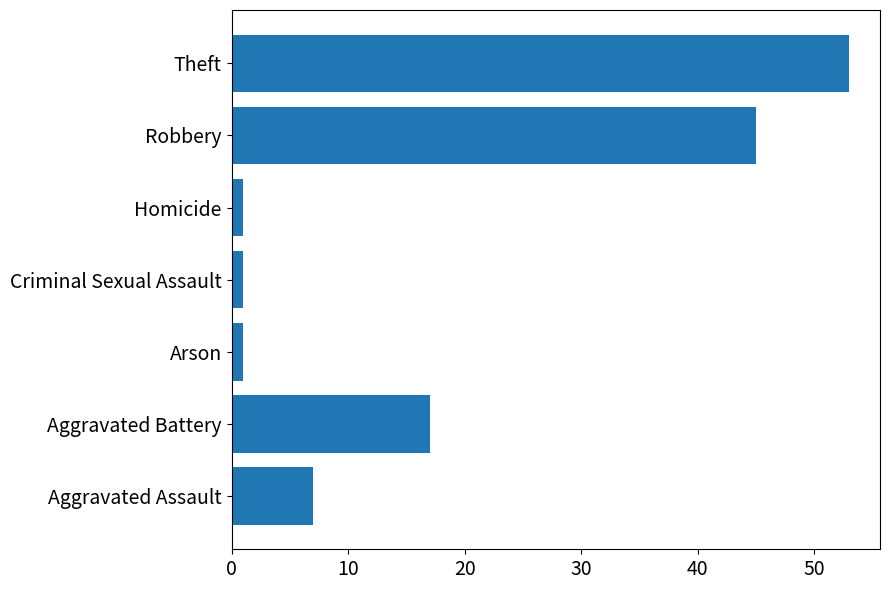

What is the sum of all values?

125